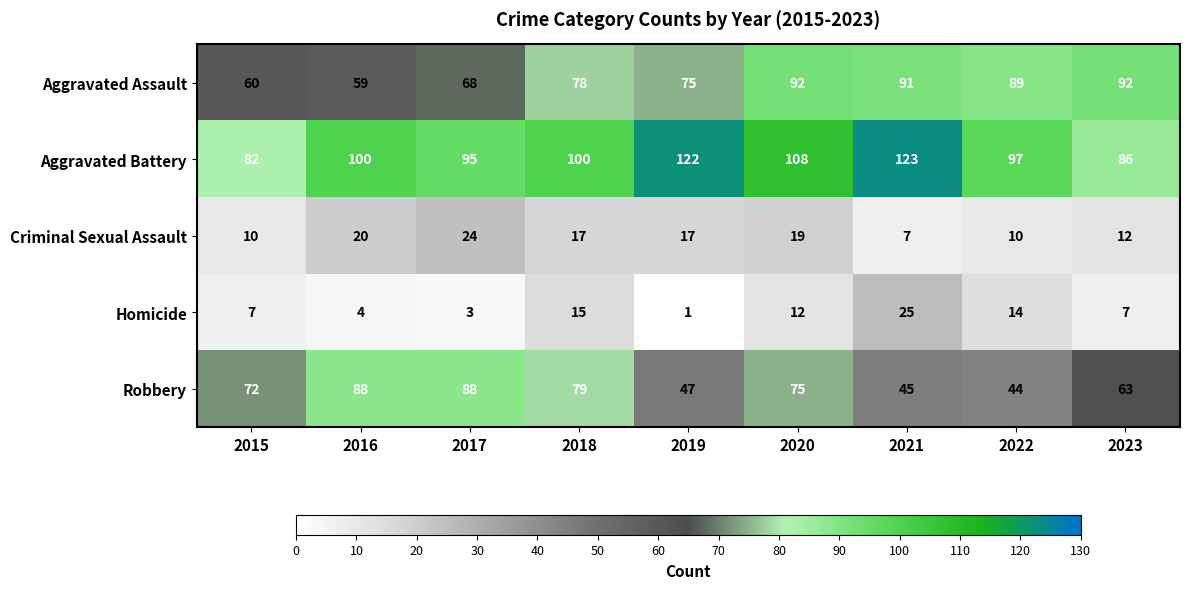

What is the difference between the second highest and minimum values in the Robbery series?

44